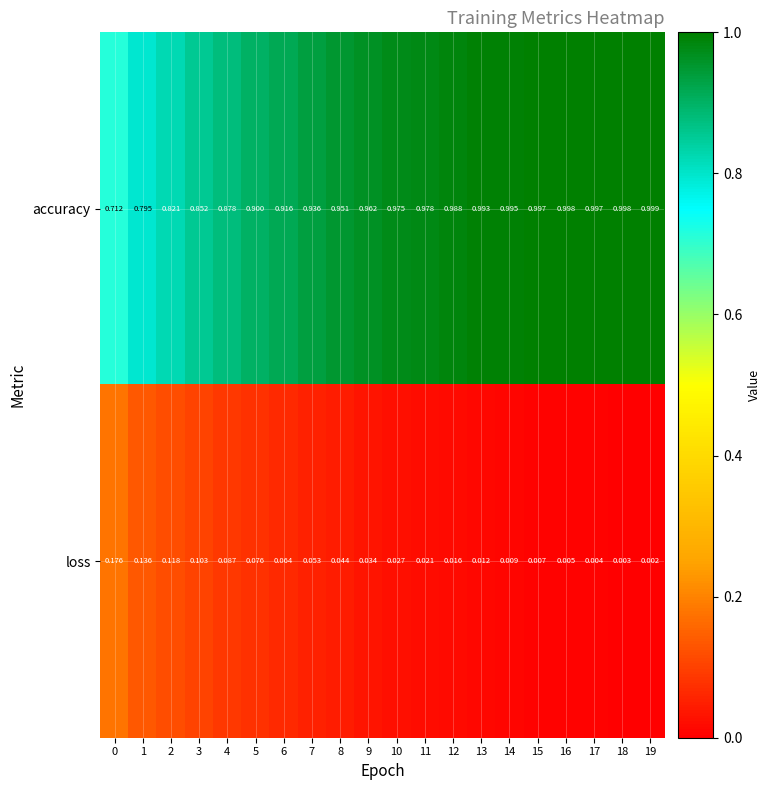

Is the value of loss at 12 greater than the value of accuracy at 8?

No